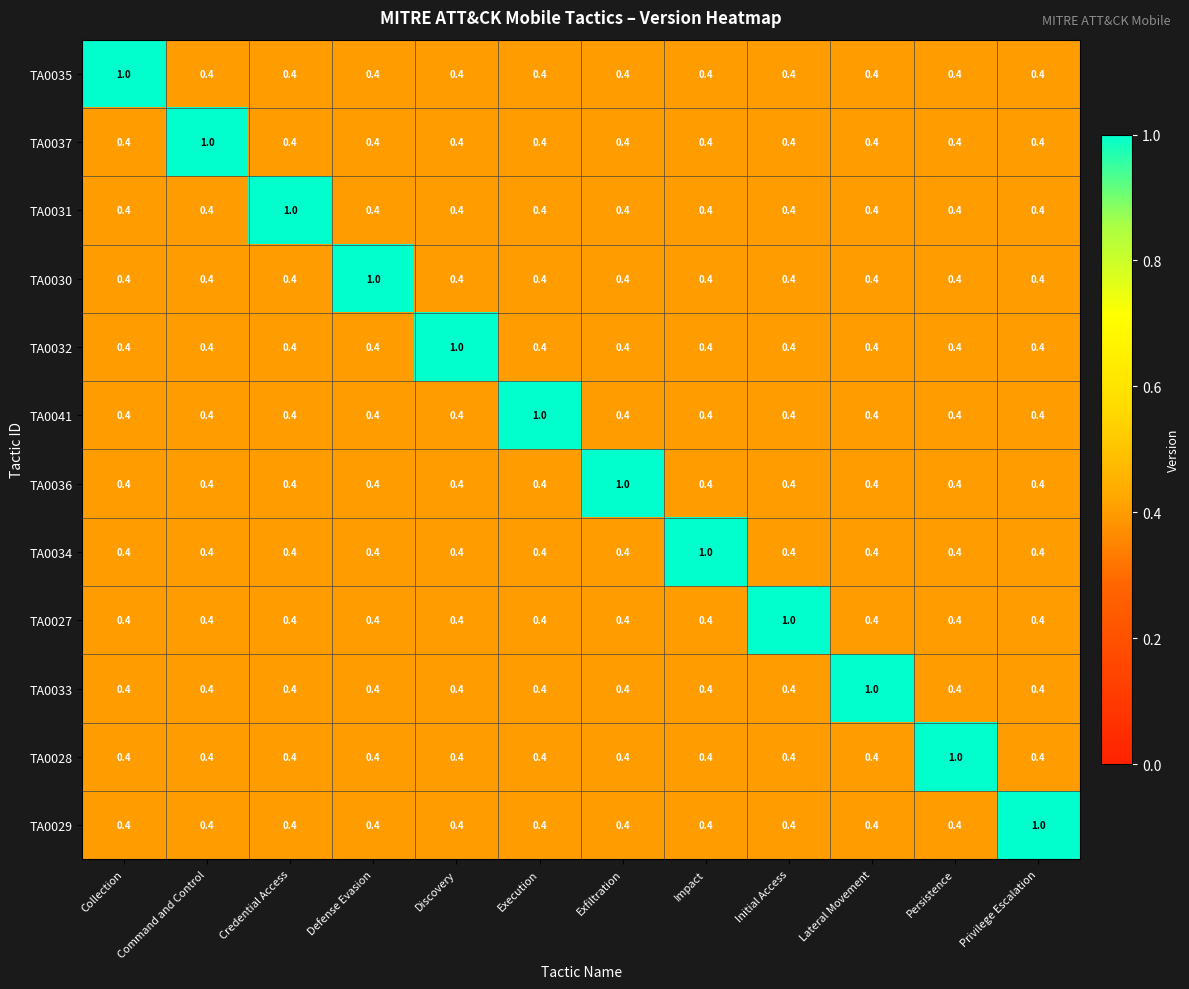

The TA0041 series shows 0.4 at Execution. True or false?

False